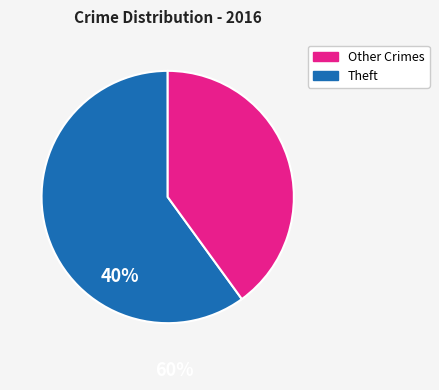

Is there a majority slice in this chart?

Yes